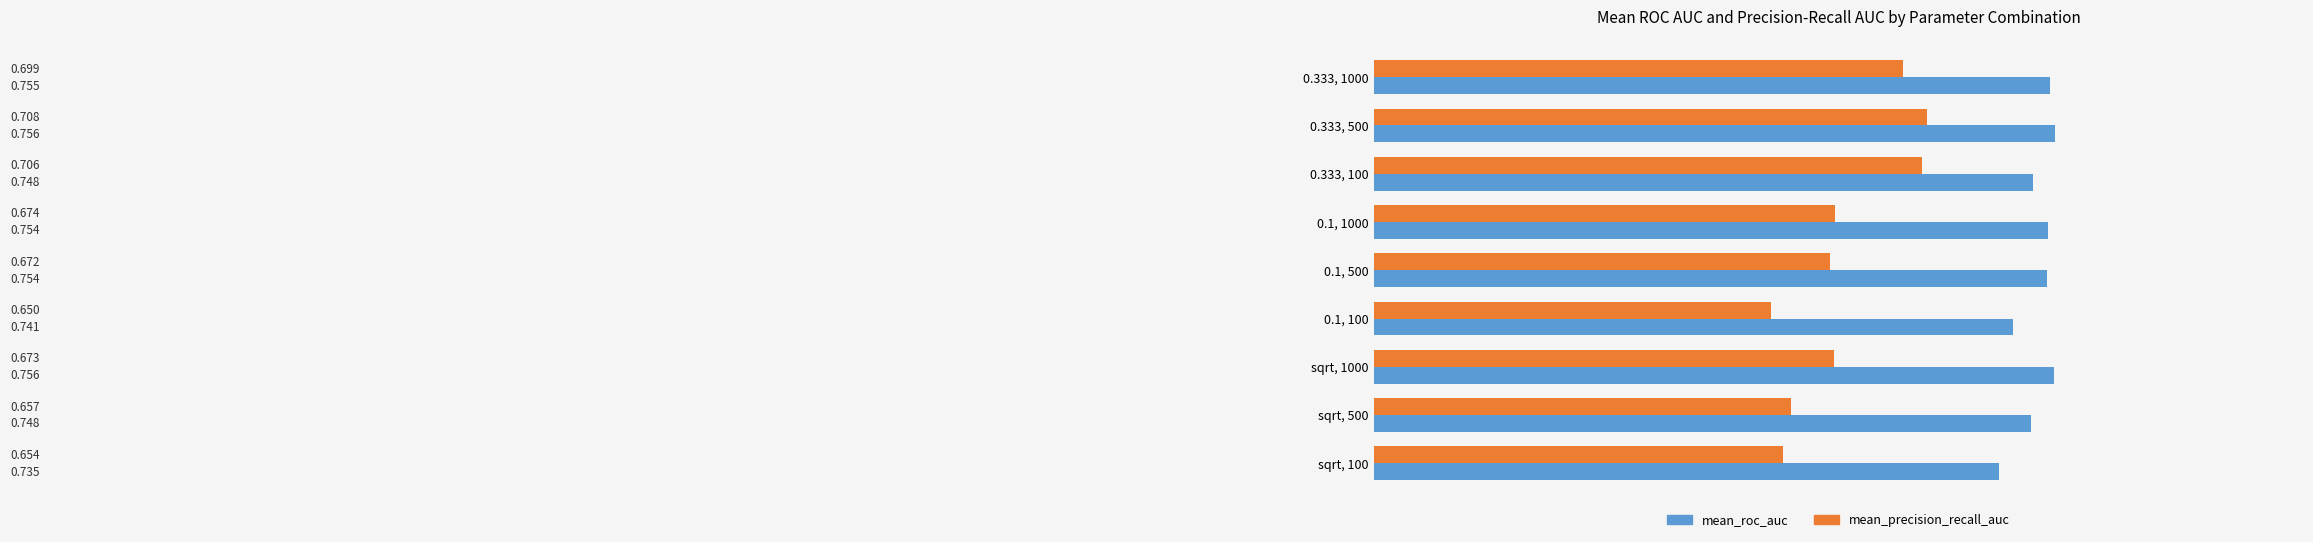

At how many categories does at least one series exceed 0?

9